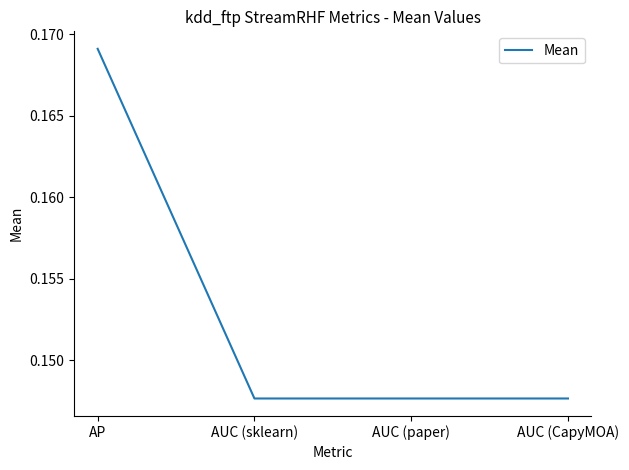

The value at AUC (sklearn) is 0.2. True or false?

False